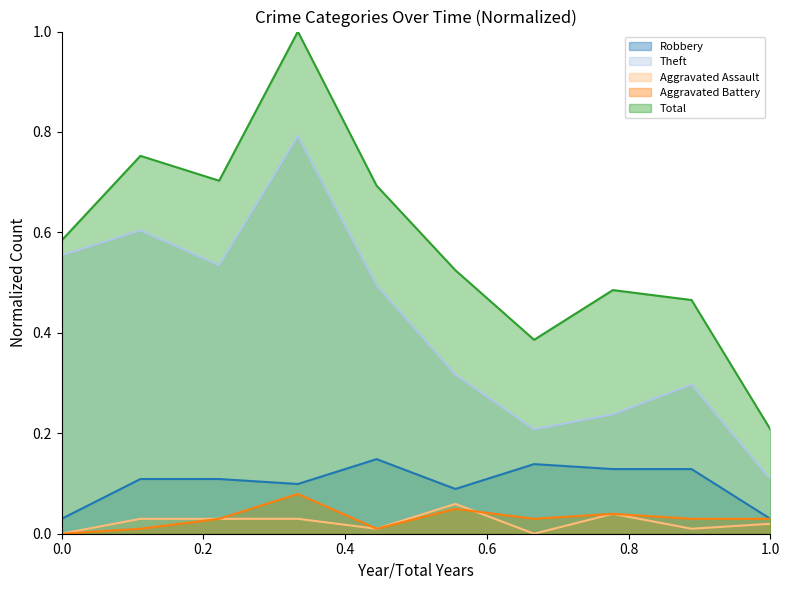

What is the greatest value displayed?

1.0